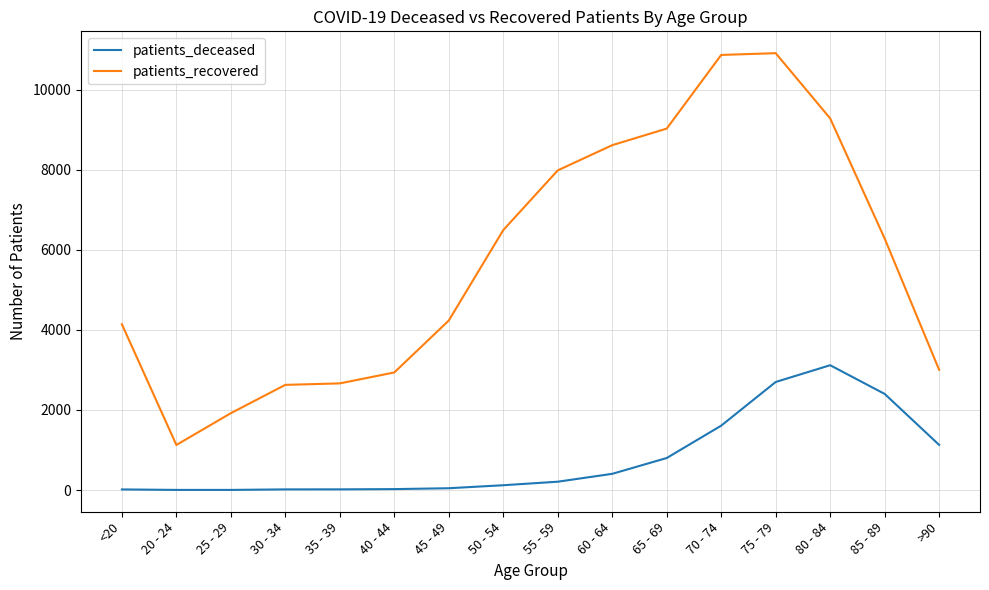

List the series in order of their peak value, highest first.

patients_recovered, patients_deceased